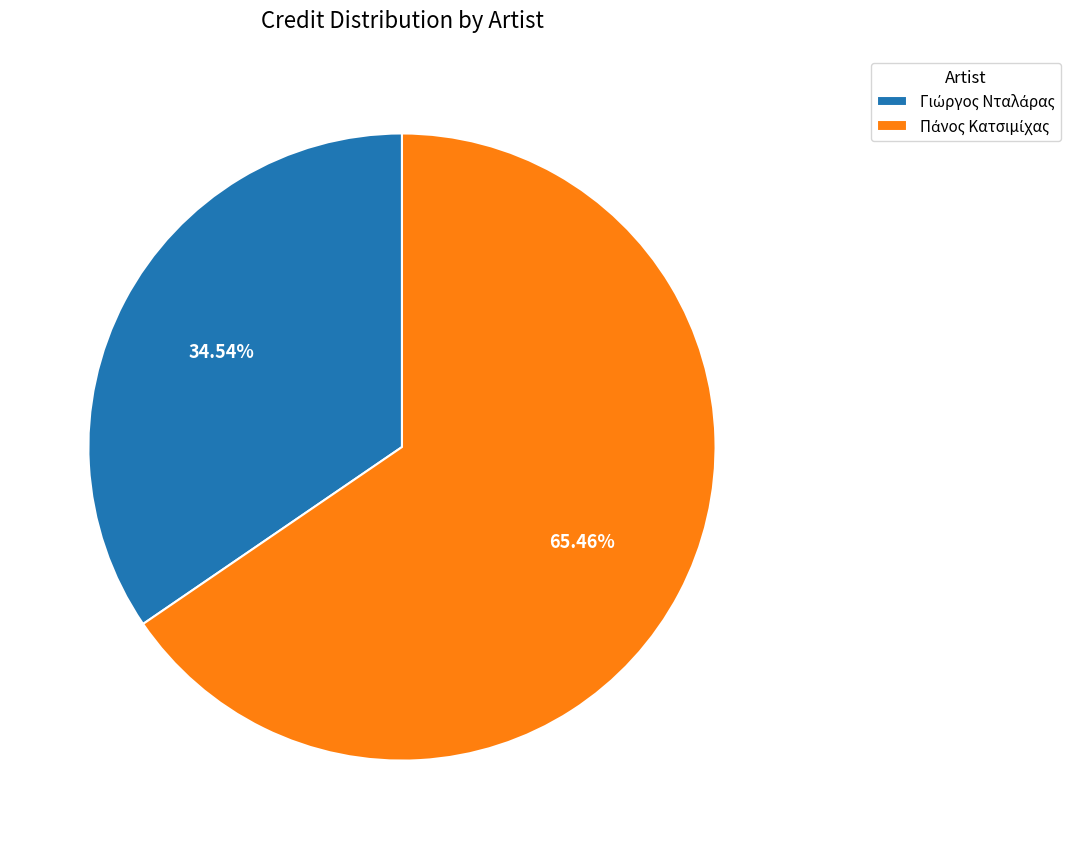

Is there a majority slice in this chart?

Yes